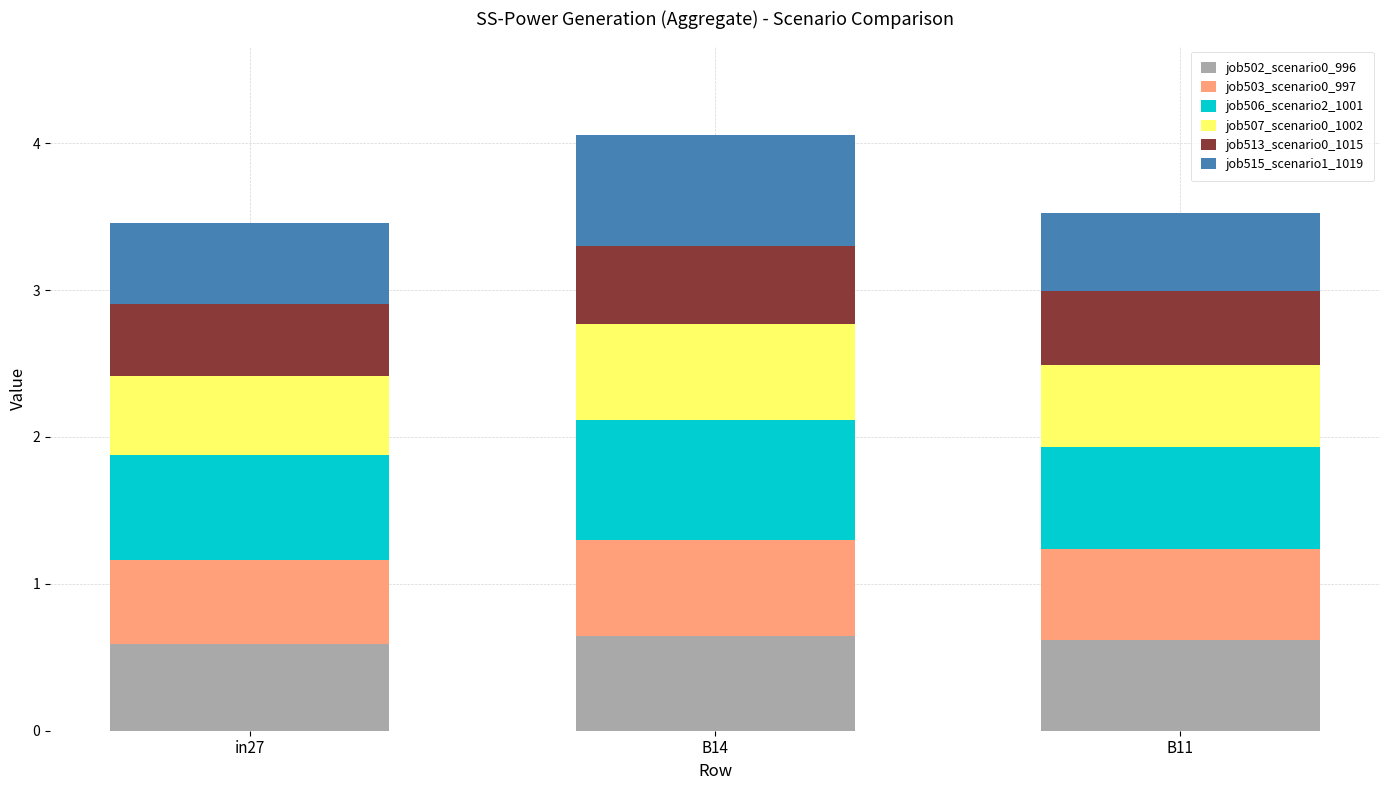

What is the lowest value of the job502_scenario0_996 series?

0.6